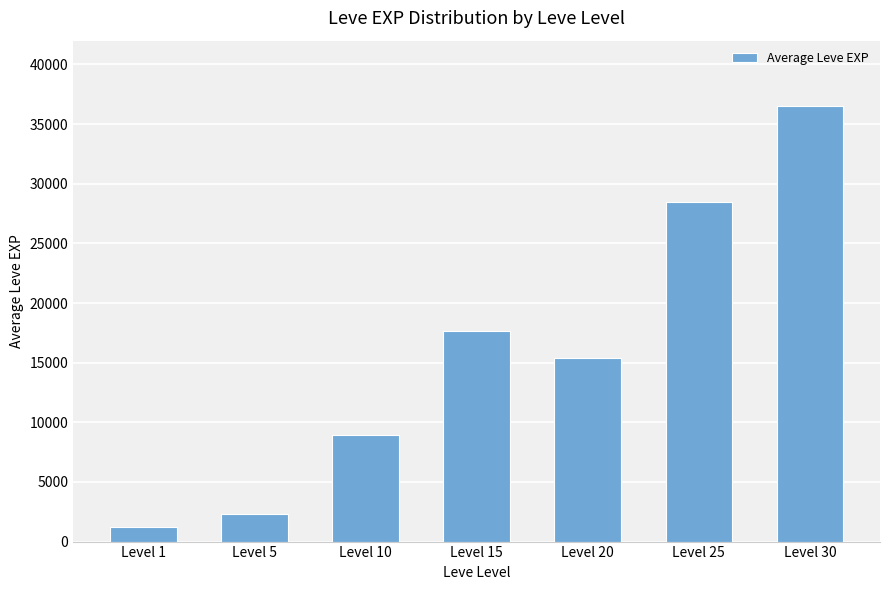

Are the bars grouped side by side (vs. stacked)?

No